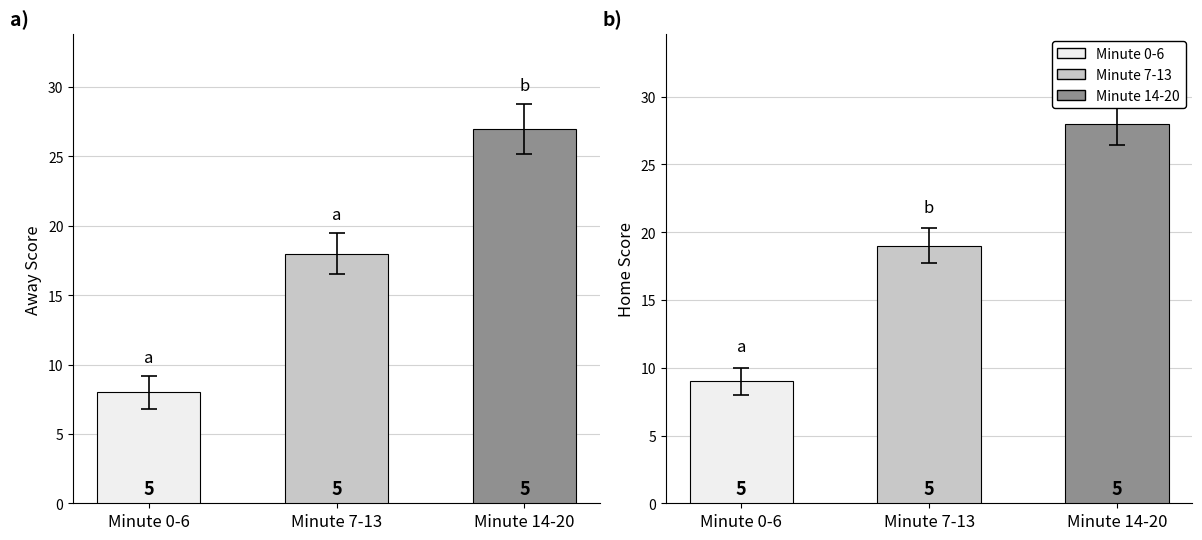

The value of Home Score at Minute 7-13 is 19. True or false?

True